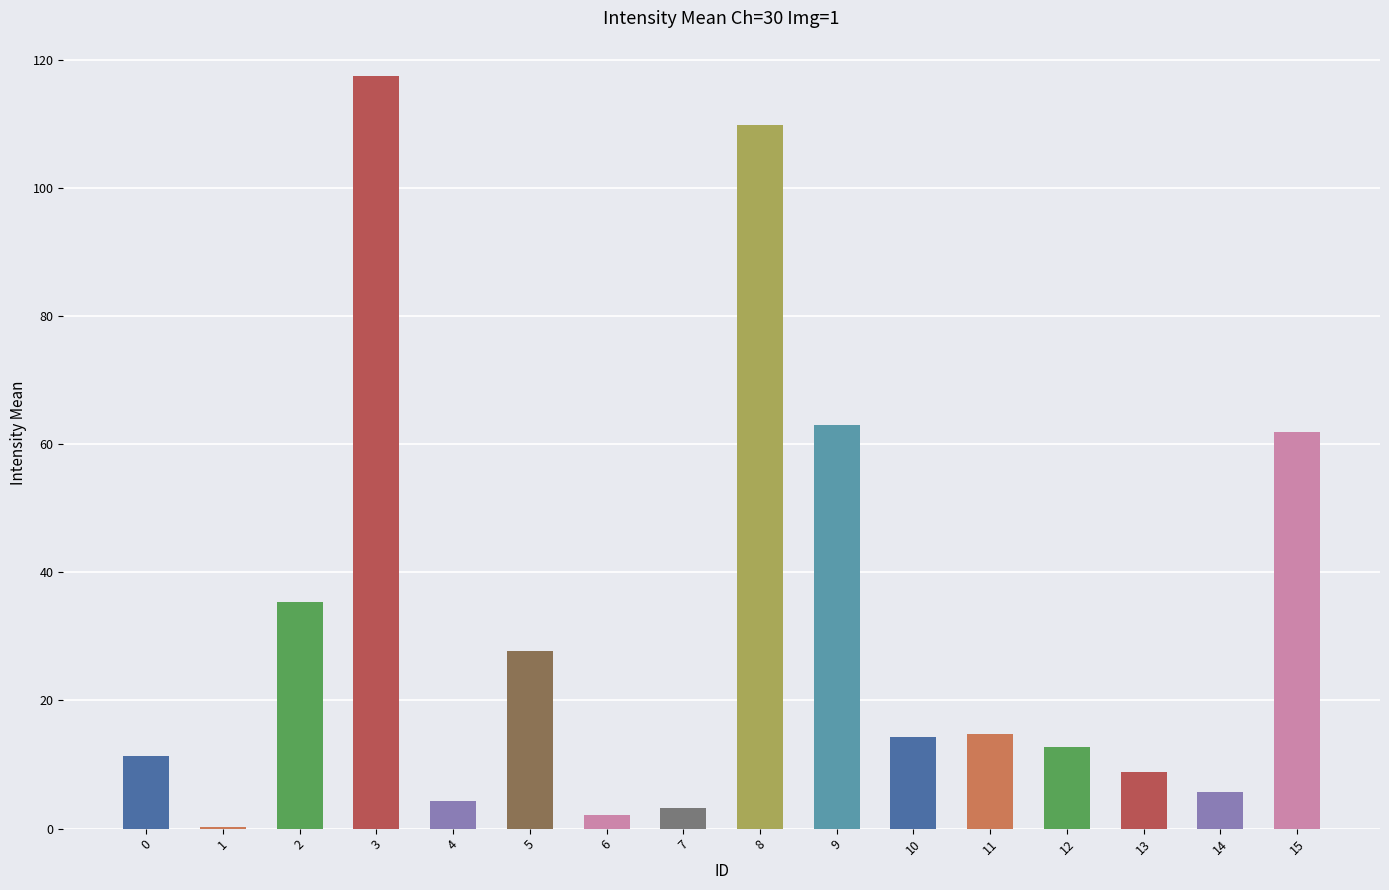

True or false: the data shows 16.8 at 0.

False